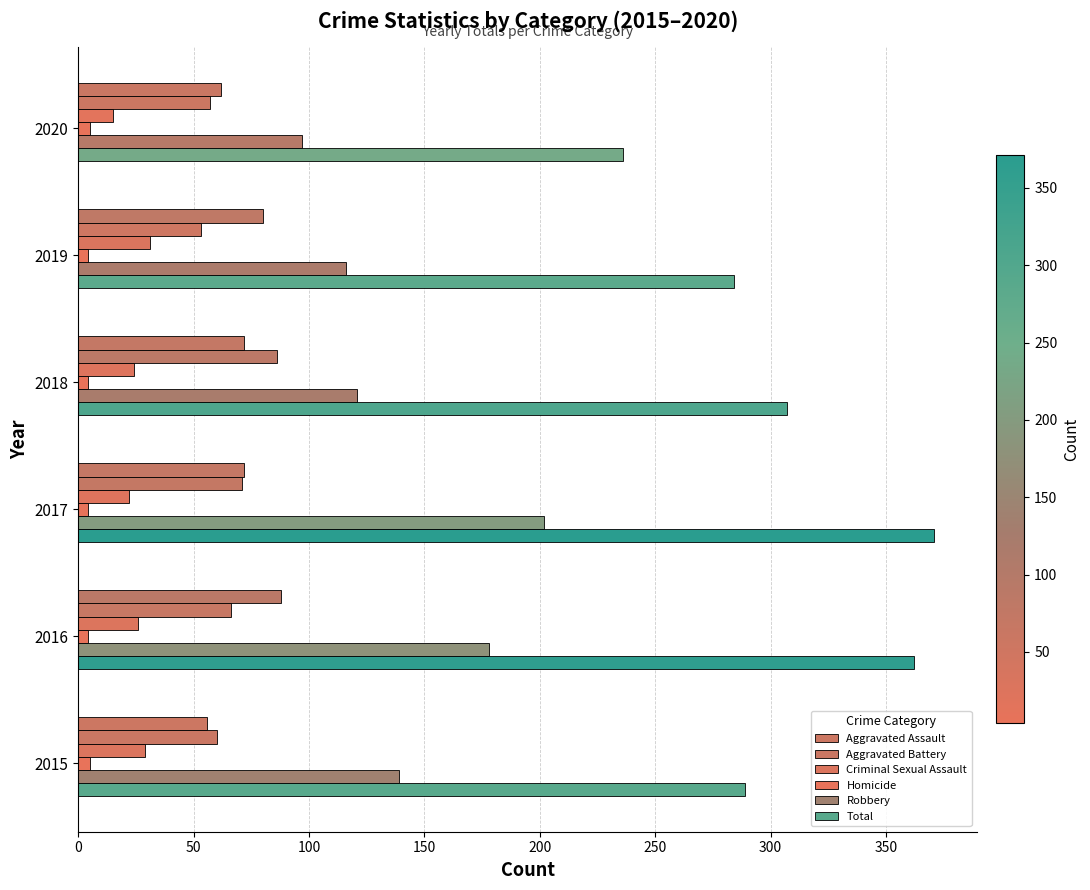

How many series are shown in this chart?

6